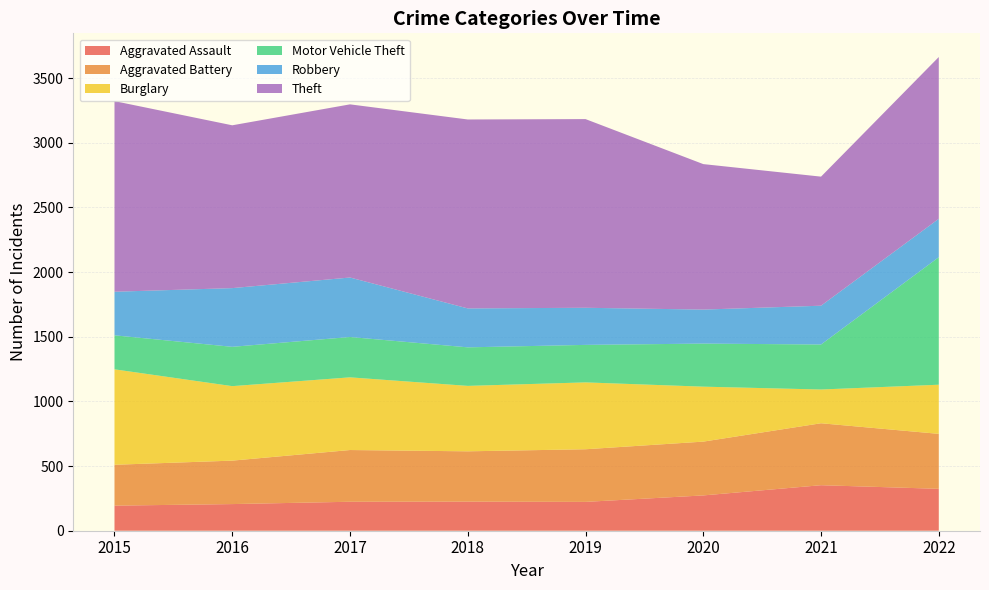

Reading left to right, extract all data points from this chart.

Aggravated Assault: 2015=194	2016=206	2017=224	2018=225	2019=223	2020=273	2021=352	2022=324
Aggravated Battery: 2015=316	2016=336	2017=400	2018=389	2019=407	2020=416	2021=479	2022=425
Burglary: 2015=738	2016=576	2017=562	2018=506	2019=517	2020=425	2021=261	2022=380
Motor Vehicle Theft: 2015=263	2016=304	2017=312	2018=298	2019=290	2020=333	2021=348	2022=986
Robbery: 2015=337	2016=454	2017=460	2018=301	2019=287	2020=263	2021=300	2022=297
Theft: 2015=1474	2016=1259	2017=1339	2018=1461	2019=1459	2020=1125	2021=998	2022=1251